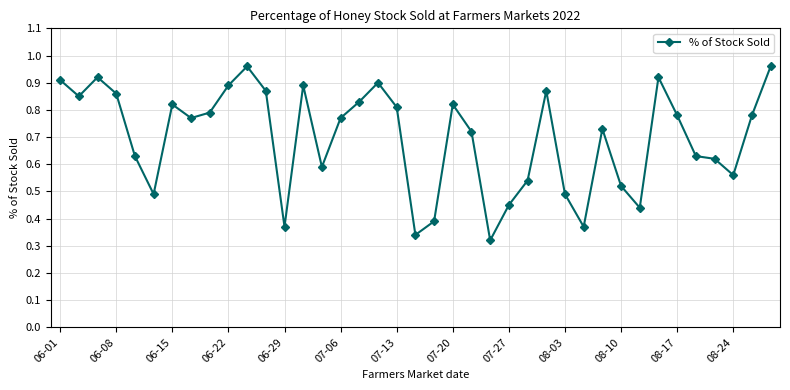

What is the sum of all values?

27.2